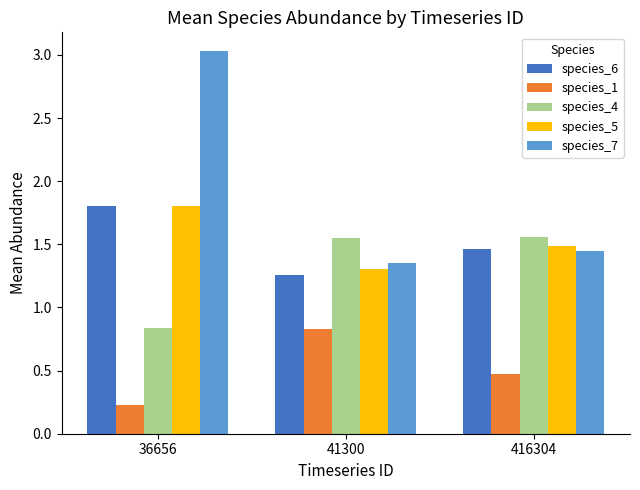

Is it true that species_4 equals 0.8 at 36656?

True